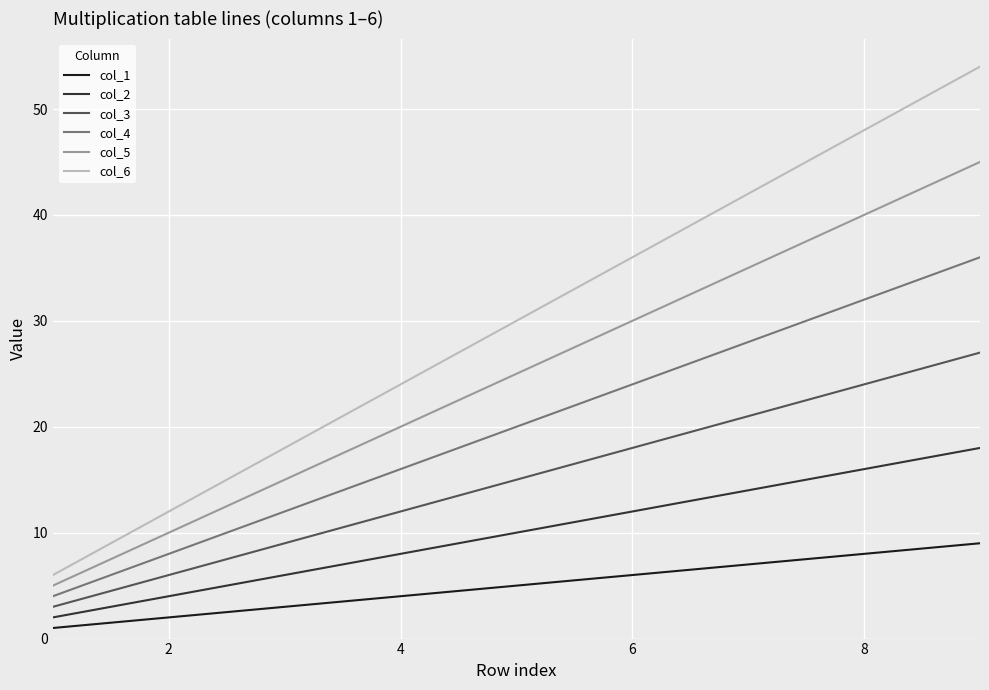

Does the chart have visible grid lines?

Yes